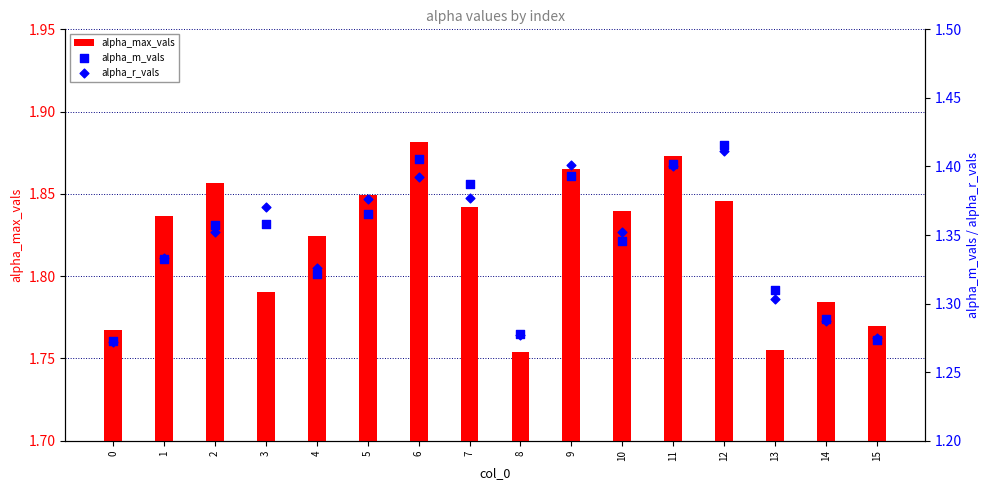

Is the value of alpha_r_vals at 1 greater than the value of alpha_m_vals at 6?

No